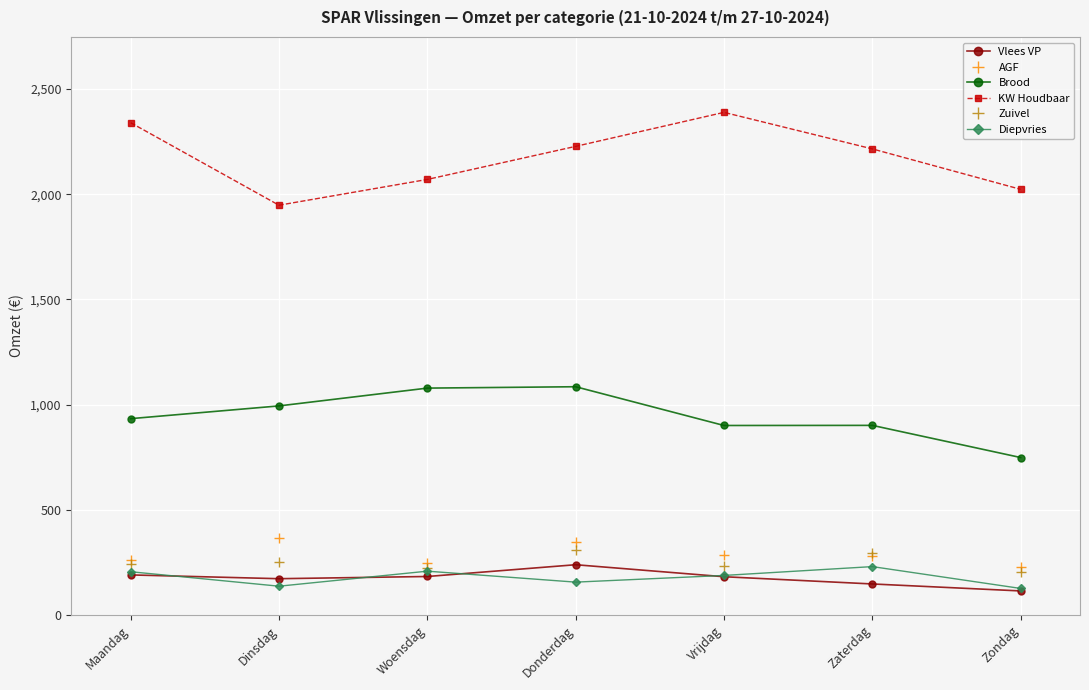

What is the difference between the highest and lowest values at Zaterdag?

2067.5